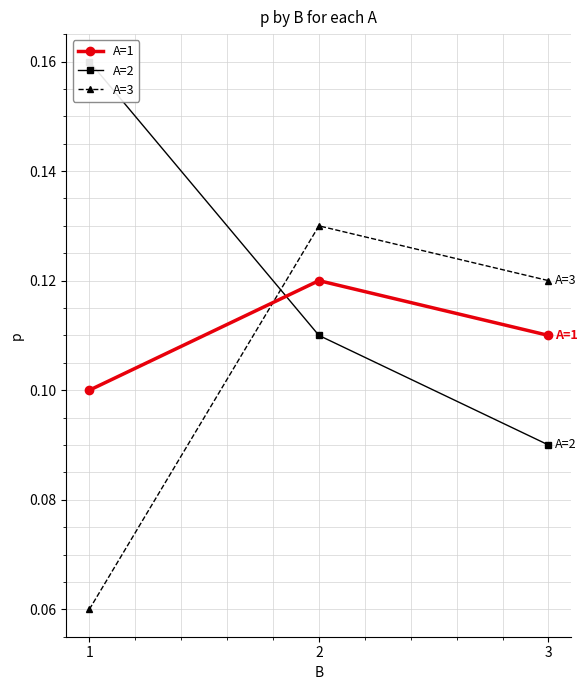

Reading left to right, transcribe all the data shown in this chart.

A=1: 0.1	0.1	0.1
A=2: 0.2	0.1	0.1
A=3: 0.1	0.1	0.1